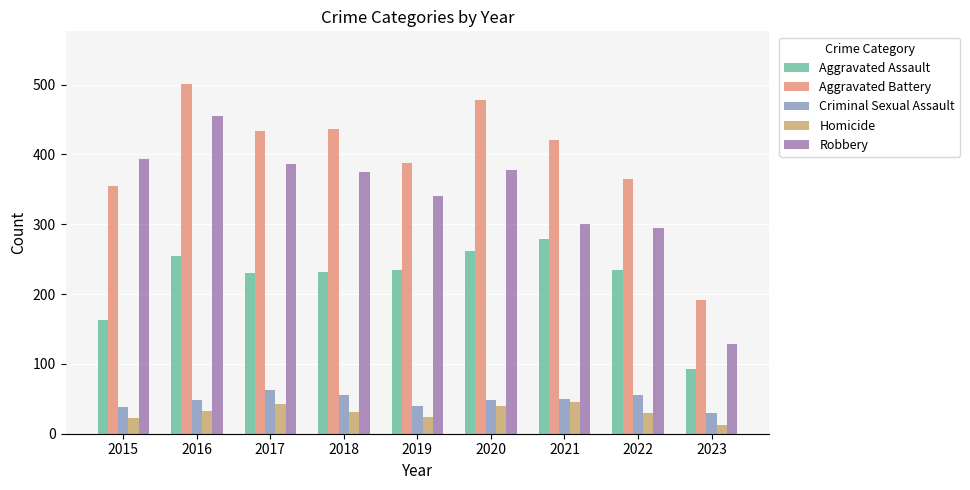

Which label corresponds to the largest value in the chart?

2016